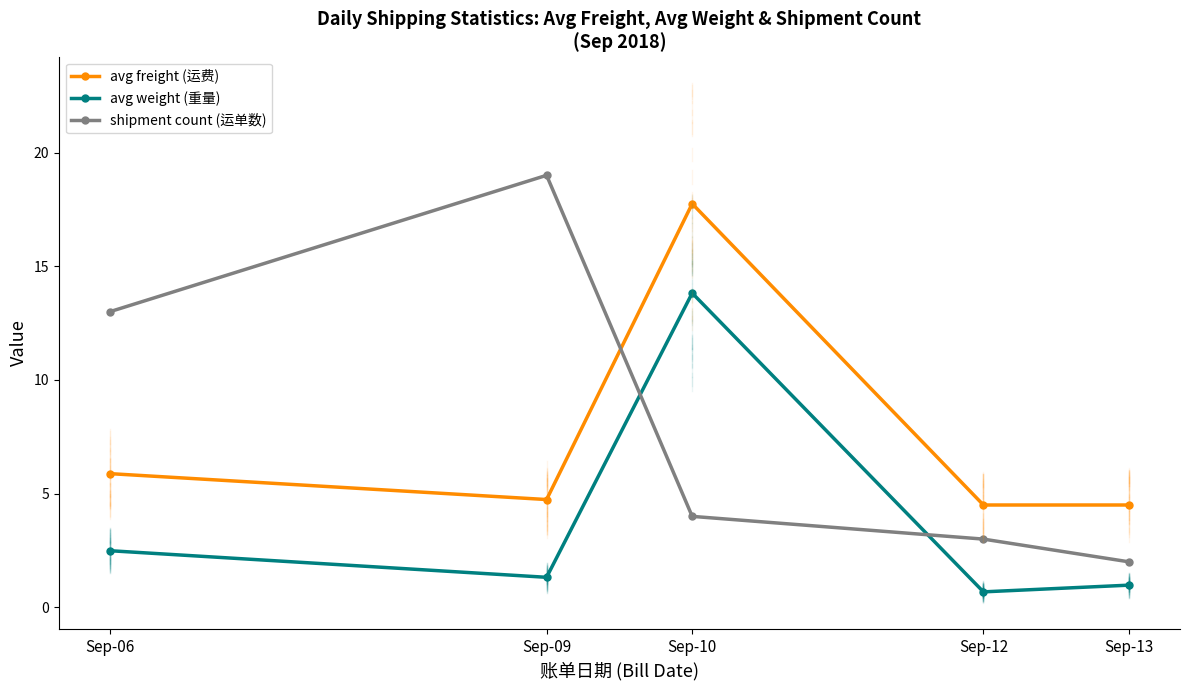

At which category does avg weight (重量) reach its first local valley?

Sep-09